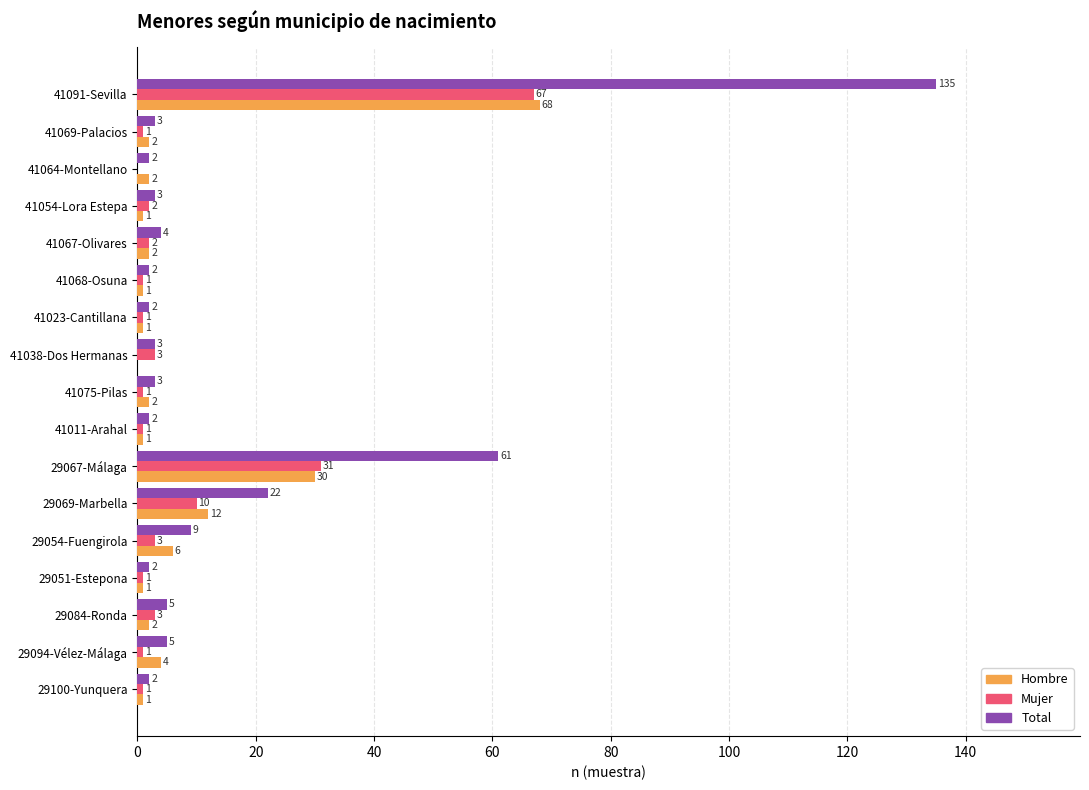

At which label is Mujer closest to 33?

29067-Málaga